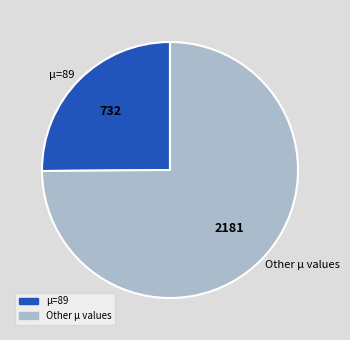

What is the smallest slice in the pie chart?

μ=89